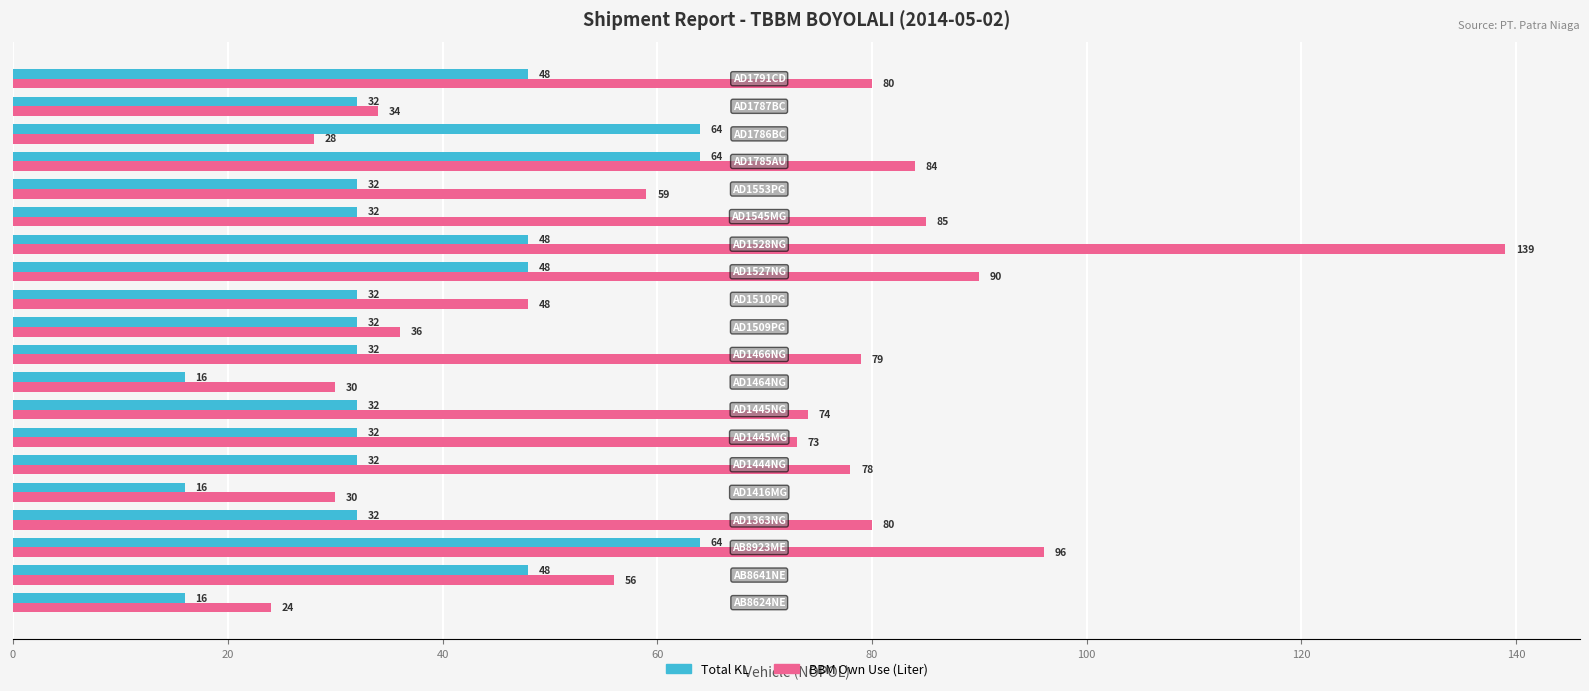

Which series has the largest range (max minus min)?

BBM Own Use (Liter)